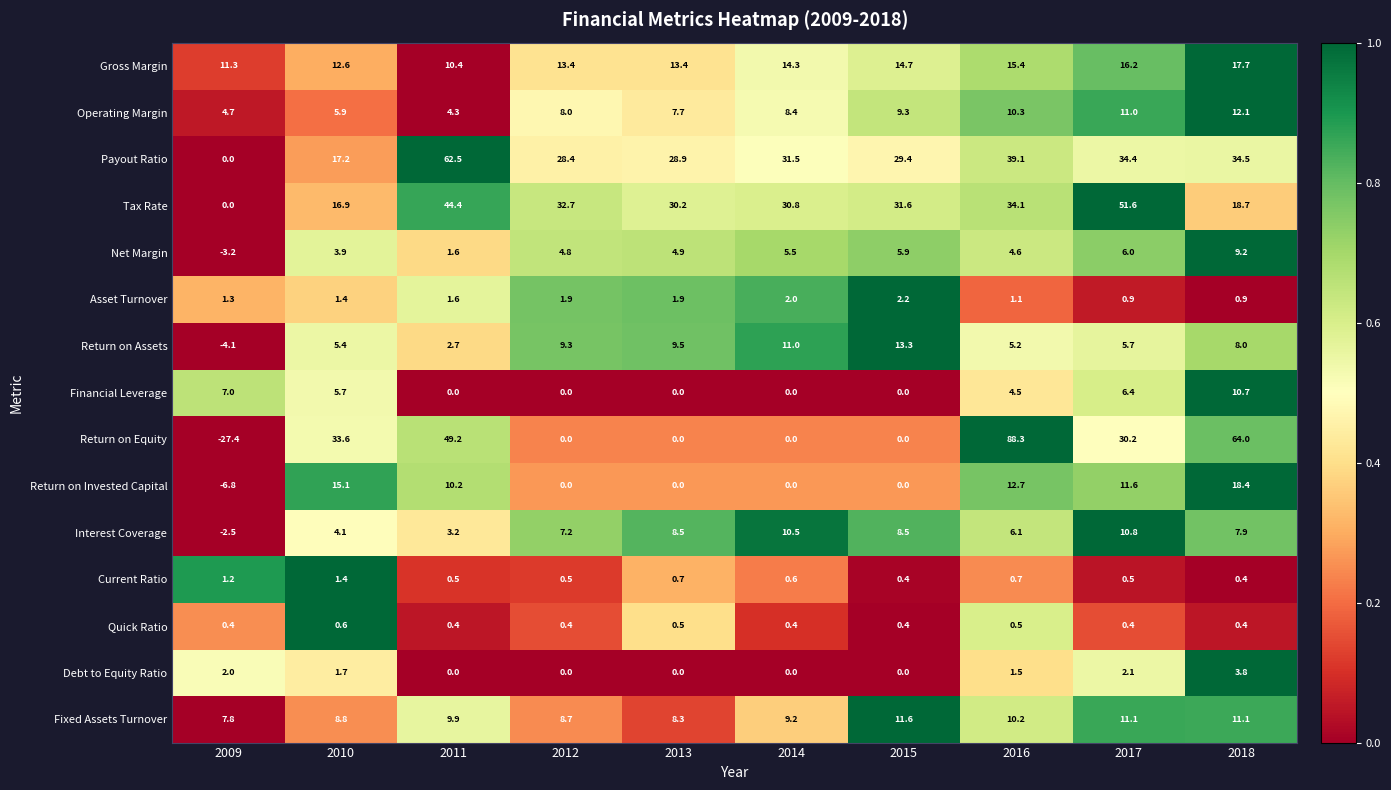

Which series has the widest spread of values?

Return on Equity